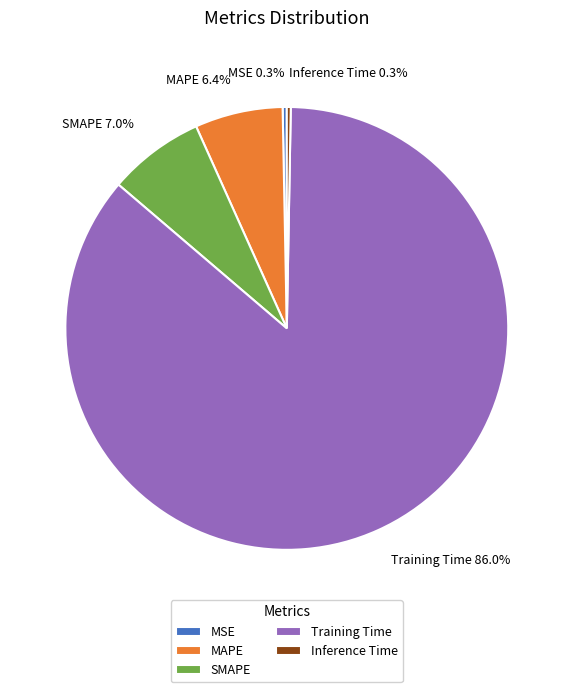

To the nearest percent, what is the difference between the largest and smallest slice percentages?

86%